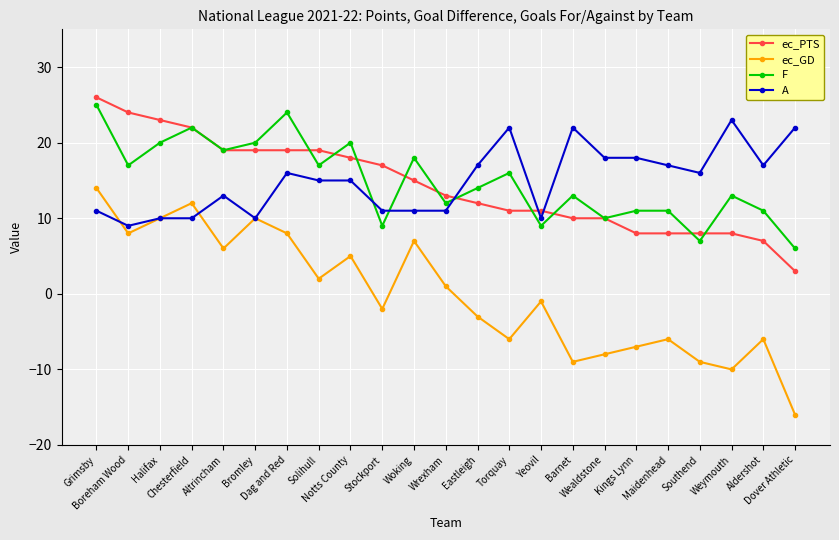

How many intersections are there between ec_PTS and A?

3